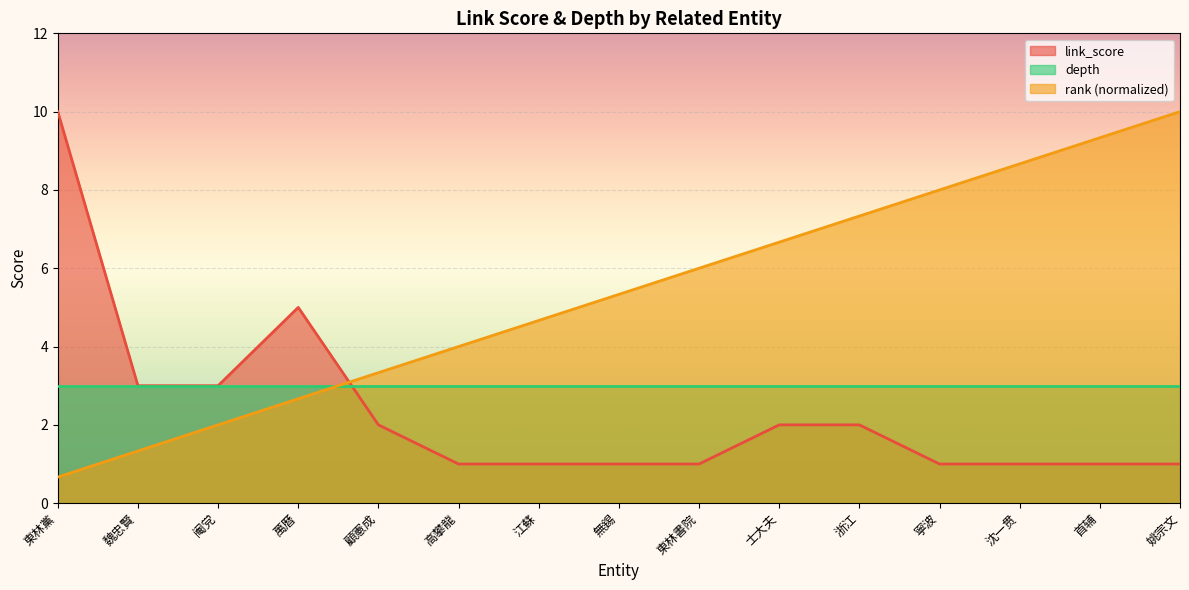

What is the label of the 4th point from the right?

寧波